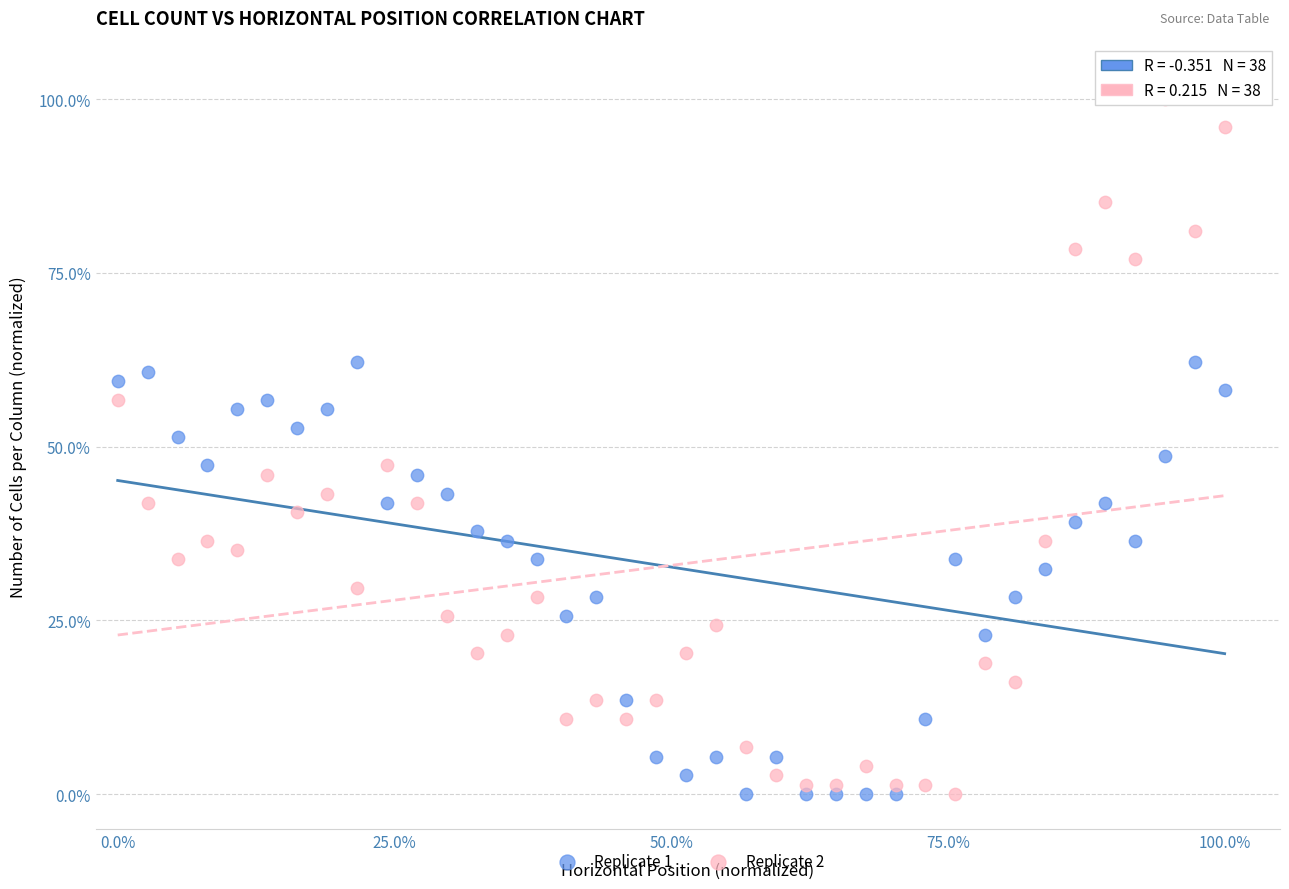

Across all data points, what is the range of X values (max minus min)?

1.0